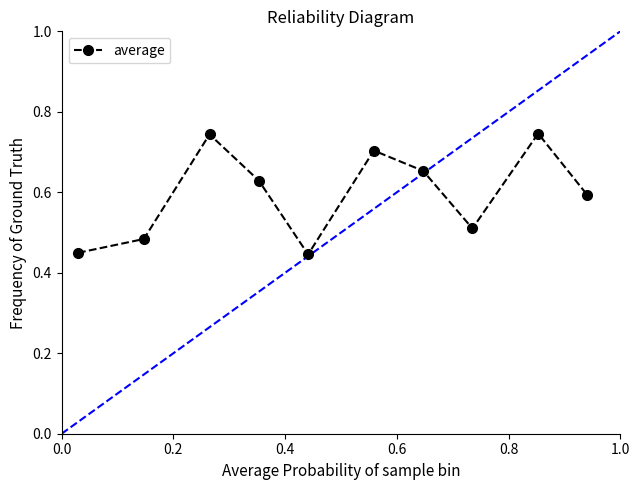

True or false: the data has more than 1 interior local peaks.

True